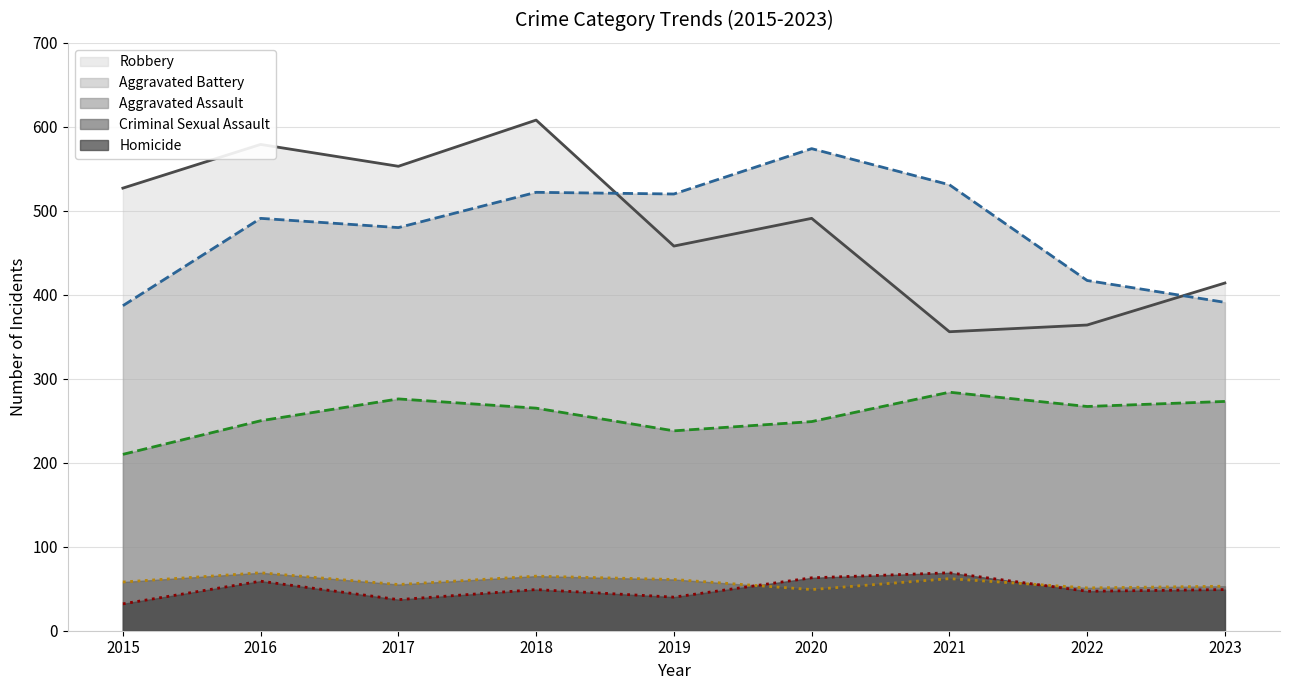

Read the Aggravated Assault (line) value at 2019, to the nearest 10.

240